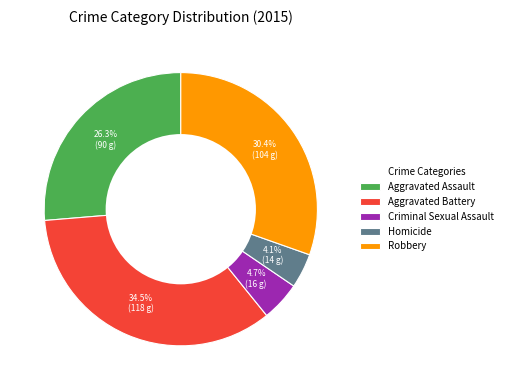

What is the ratio of the value at Aggravated Assault to the value at Homicide?

6.4